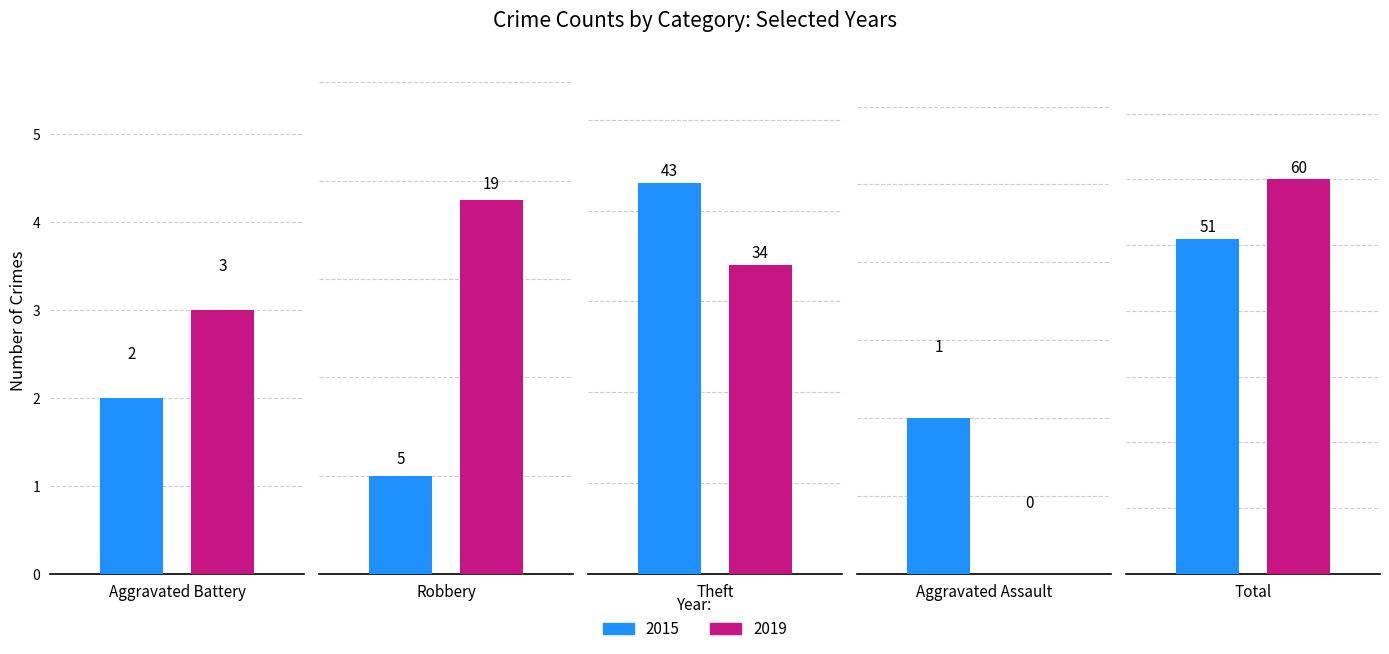

Reading left to right, list all the values displayed in this chart.

2015: 2	5	43	1	51
2019: 3	19	34	0	60